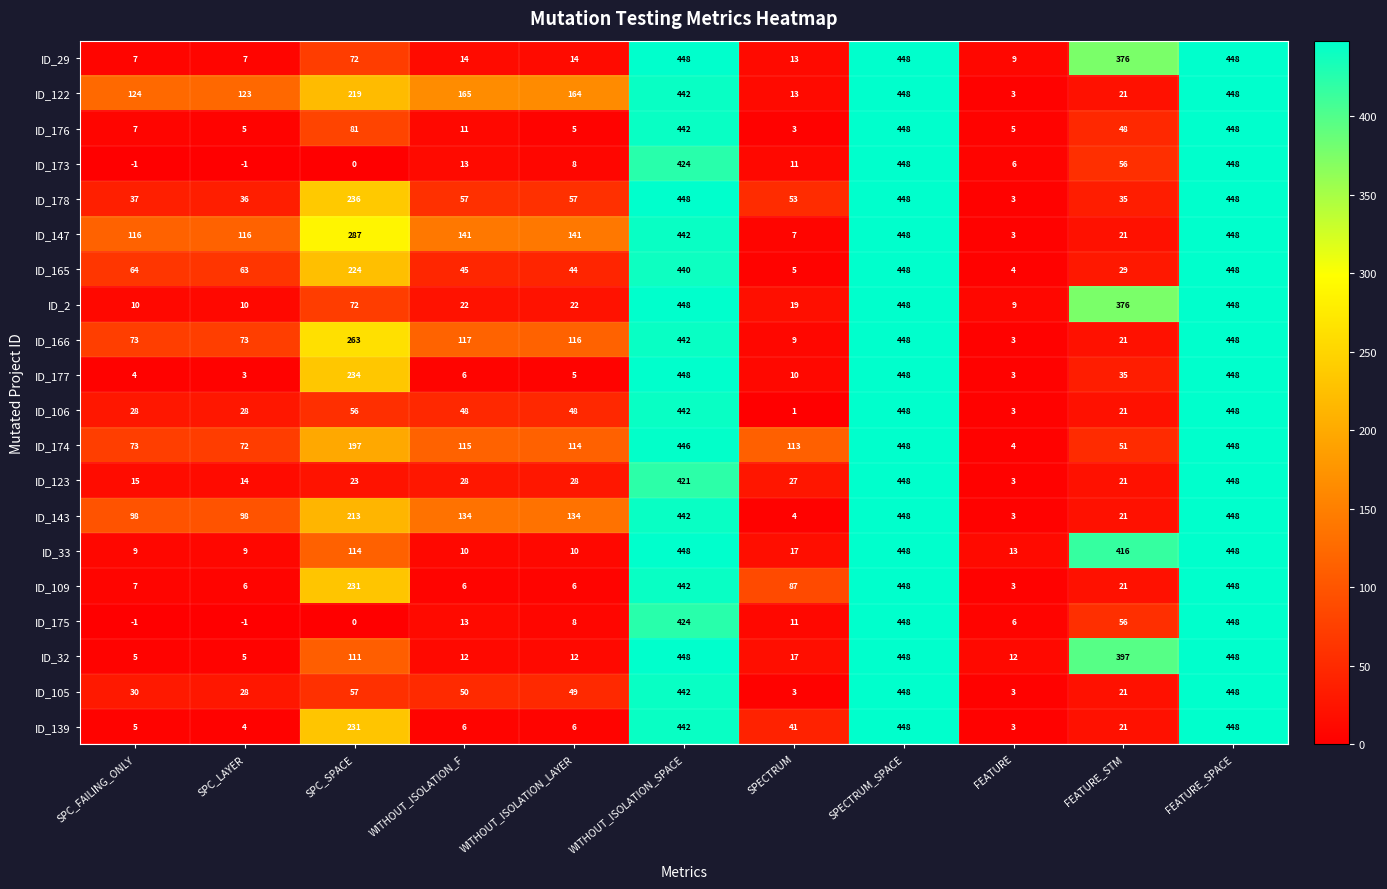

How many categories are shown in the chart?

11